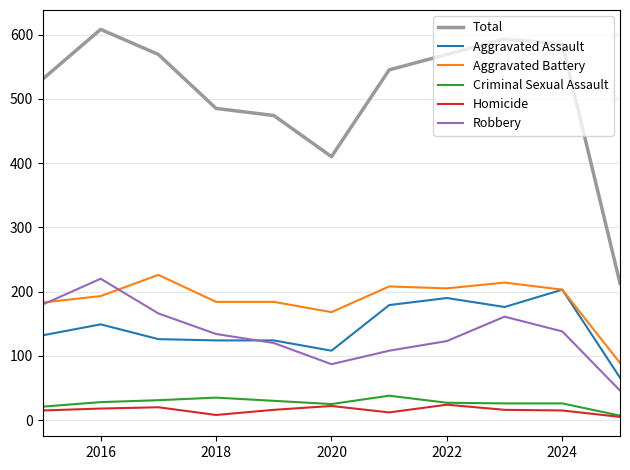

Which series has the largest range (max minus min)?

Total